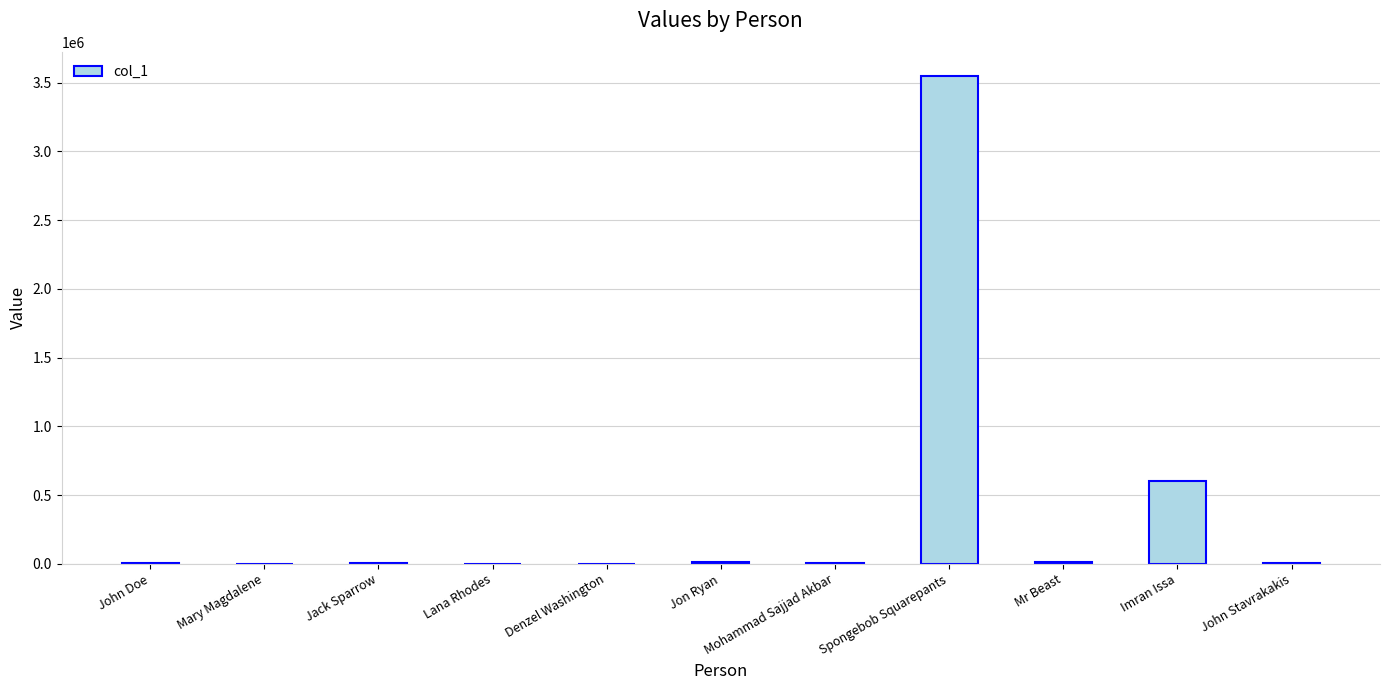

What is the ratio of the value at Imran Issa to the value at Mohammad Sajjad Akbar?

270.0